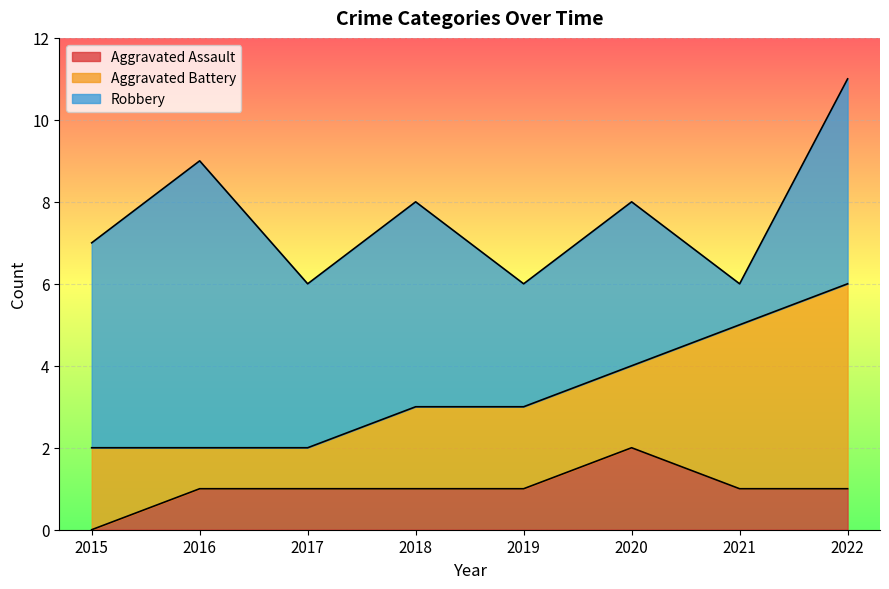

Does the chart display data point markers on the line(s)?

No